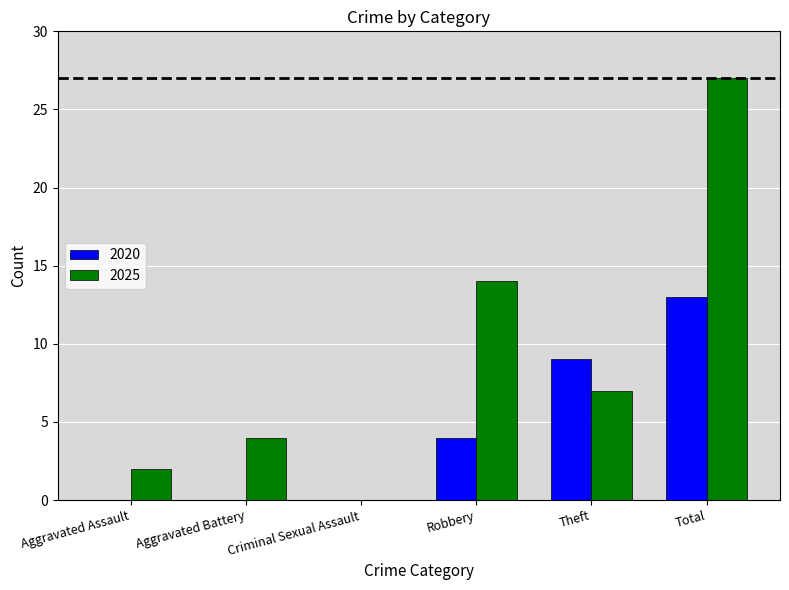

Between Aggravated Battery and Total, which series saw the biggest shift?

2025